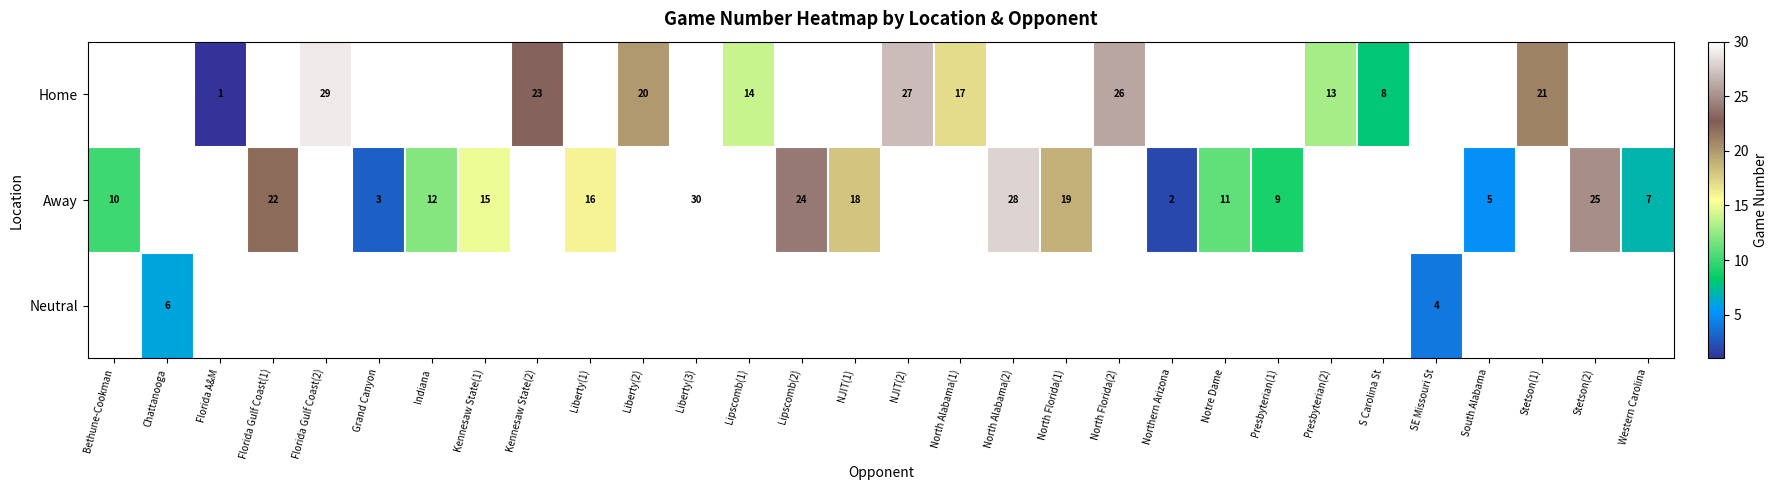

The Away series shows 6 at Bethune-Cookman. True or false?

False